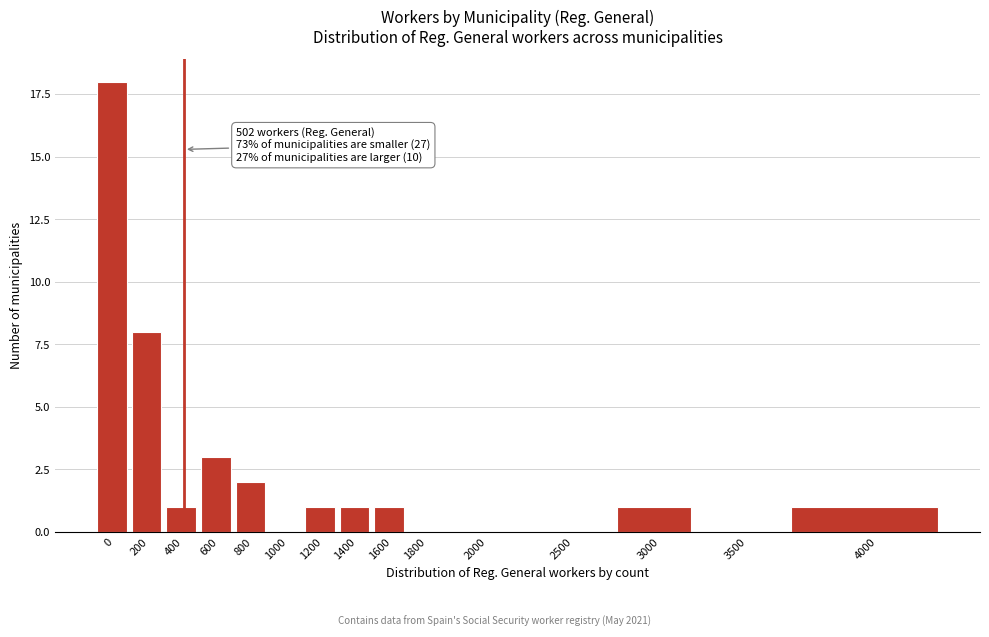

Reading left to right, list all the values displayed in this chart.

0=18	200=8	400=1	600=3	800=2	1000=0	1200=1	1400=1	1600=1	1800=0	2000=0	2500=0	3000=1	3500=0	4000=1